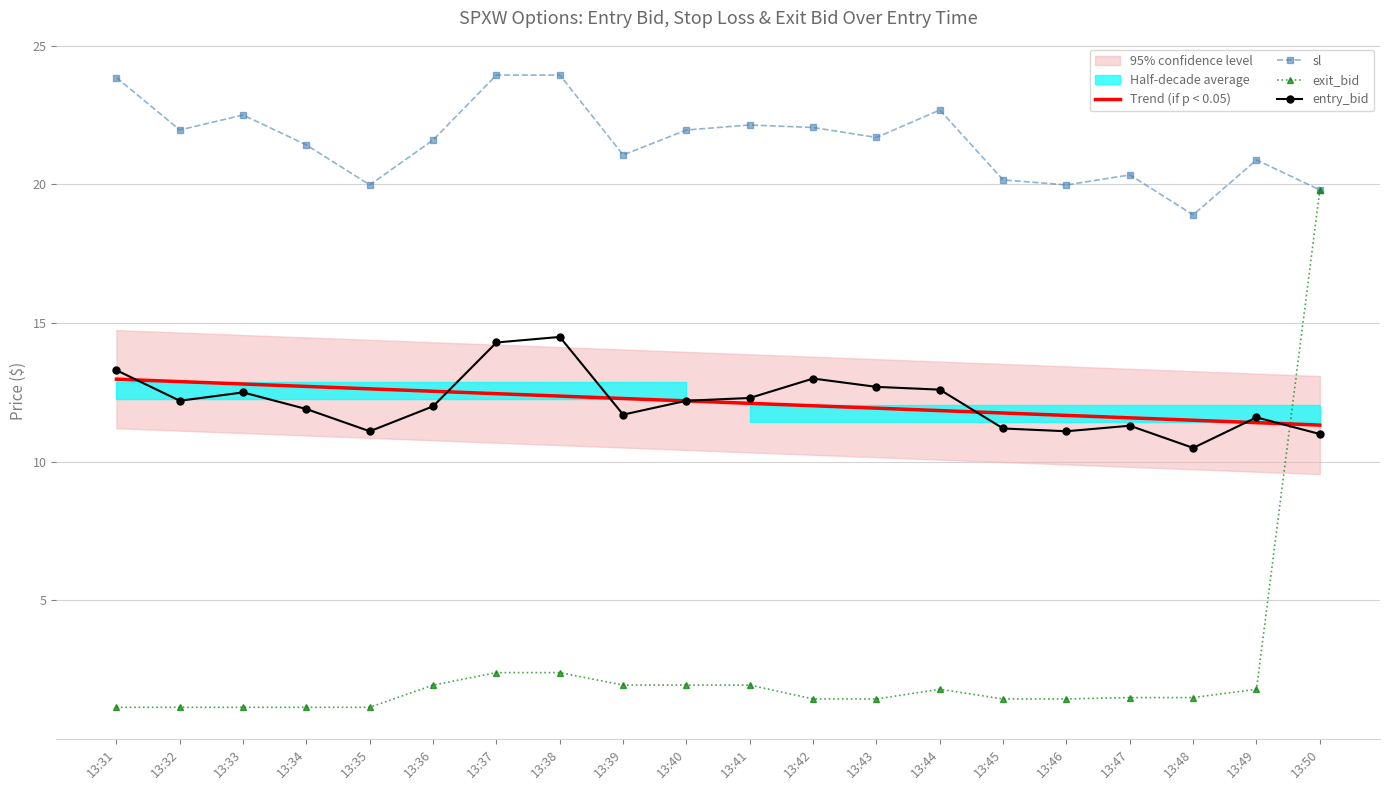

What is the difference between the maximum and minimum values in the Trend (if p < 0.05) series?

1.7